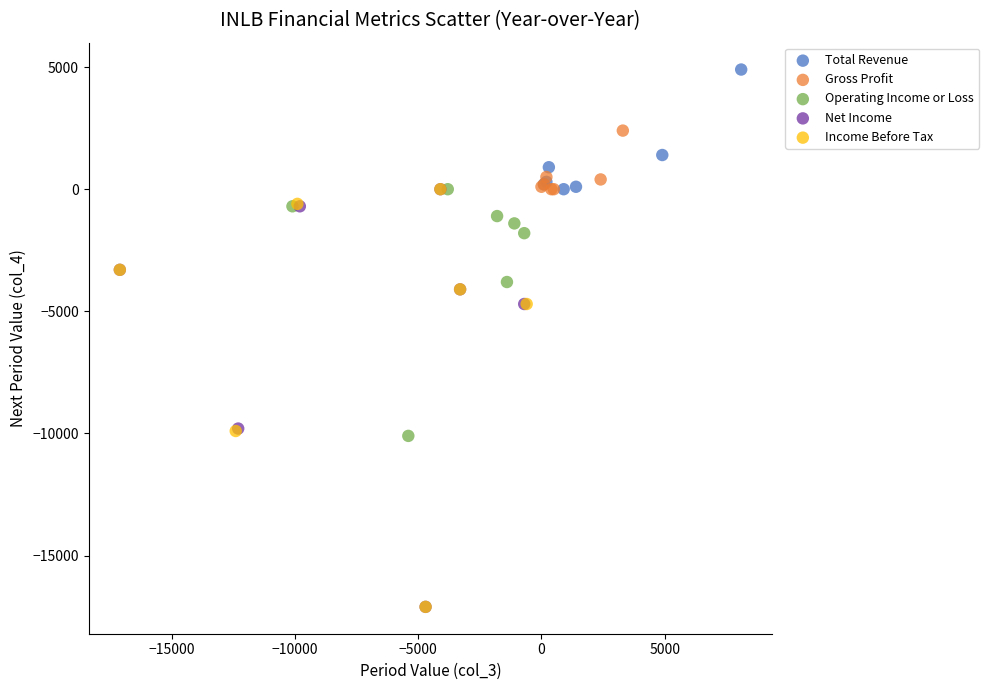

Which series reaches the maximum Y coordinate?

Total Revenue